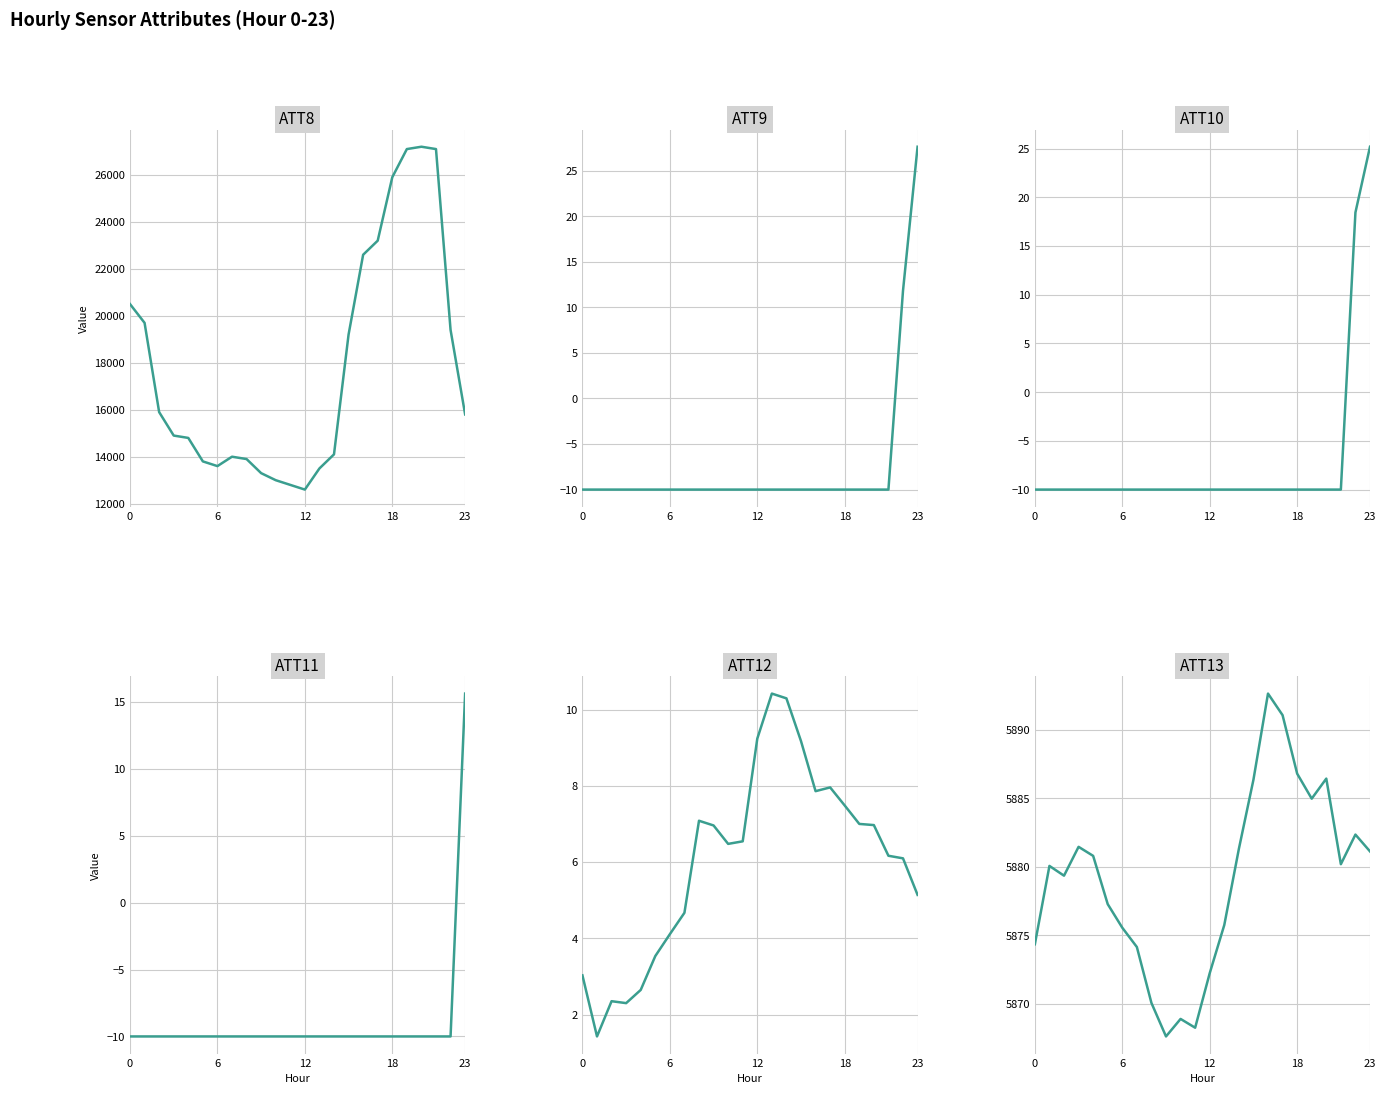

The ATT10 series shows -10.0 at 6. True or false?

True